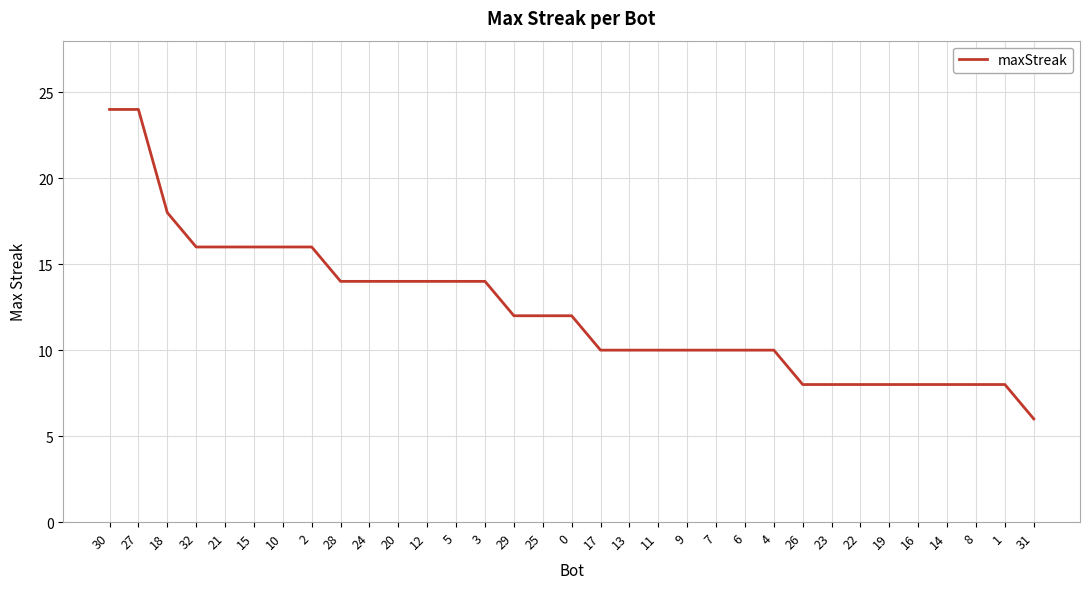

What is the smallest value displayed?

6